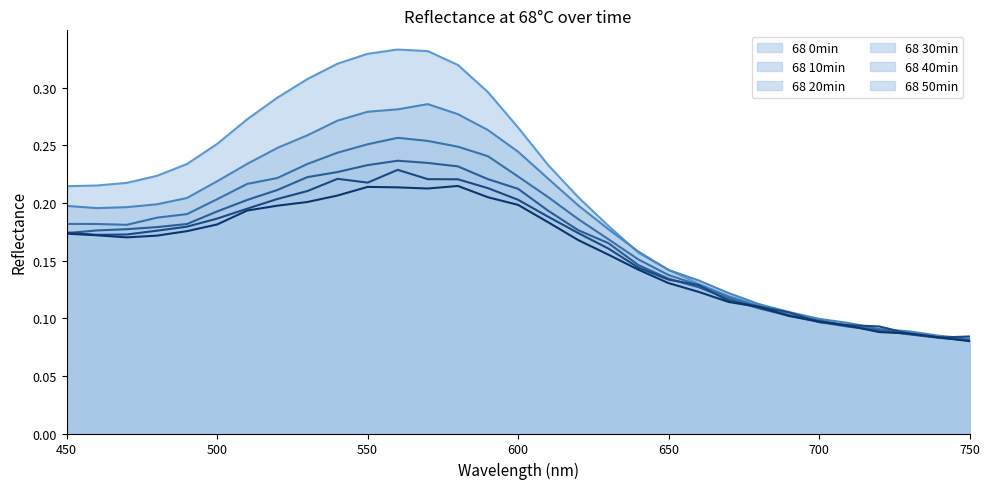

At which category is the sum across all series the highest?

560